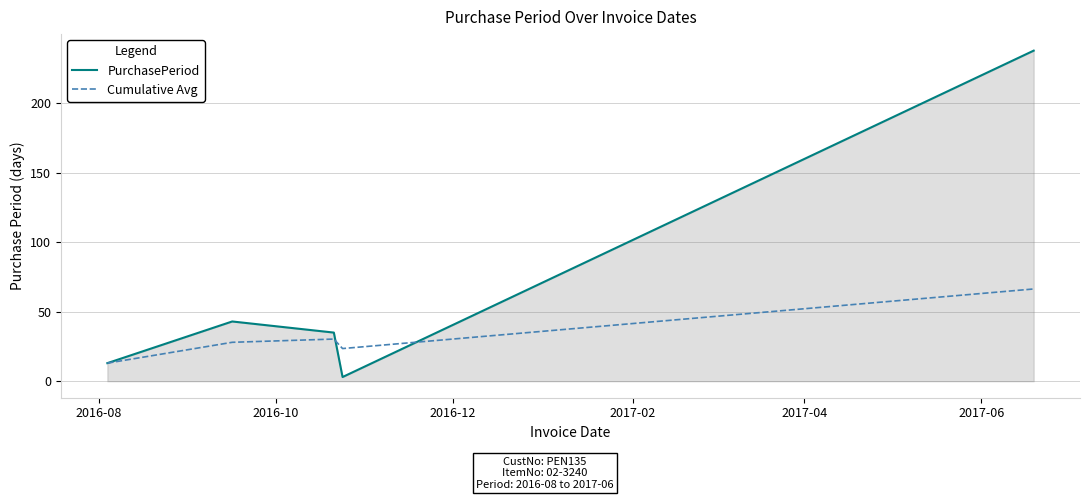

Rank the series by their average value, from highest to lowest.

PurchasePeriod, Cumulative Avg